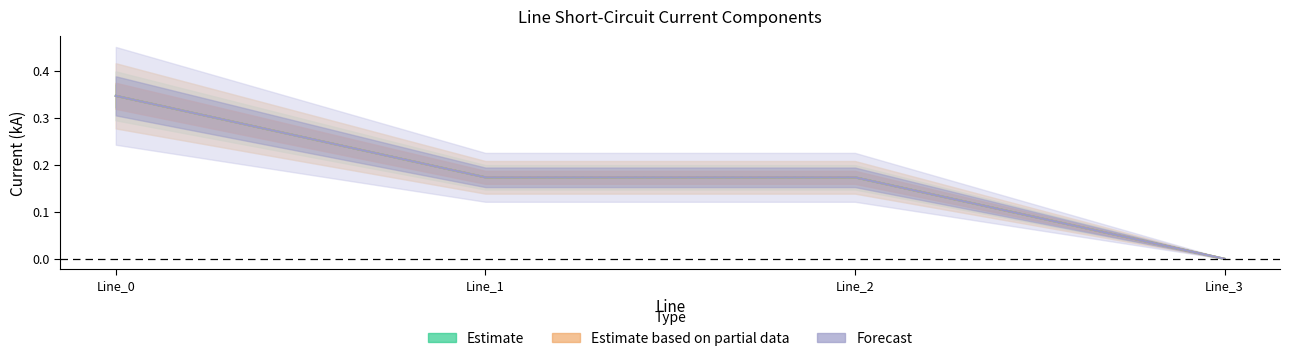

What is the average value of the pf_ikss_c_to_ka series?

0.2